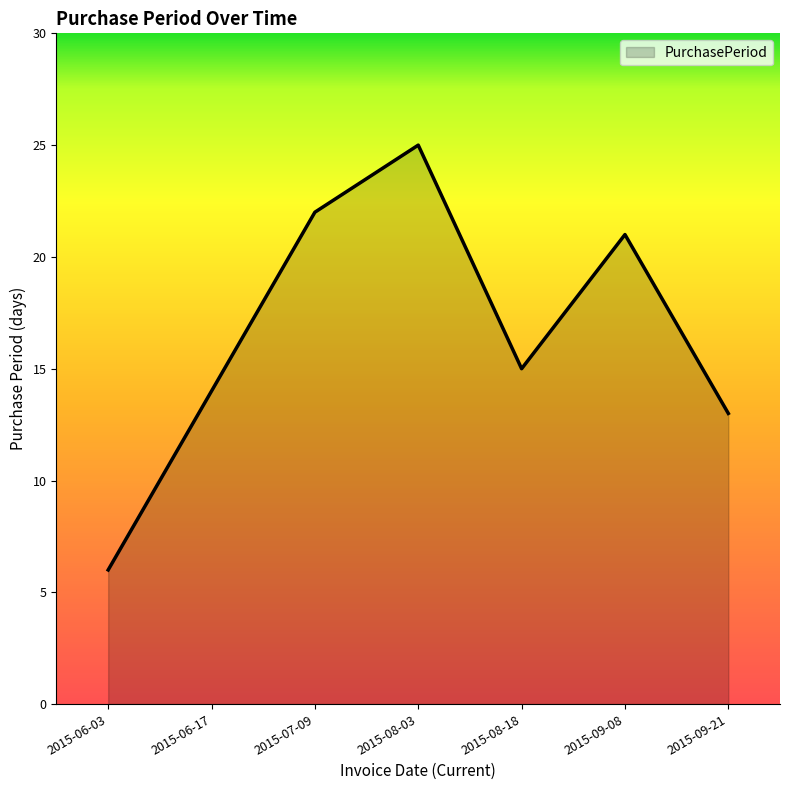

How many distinct data groups are displayed?

1